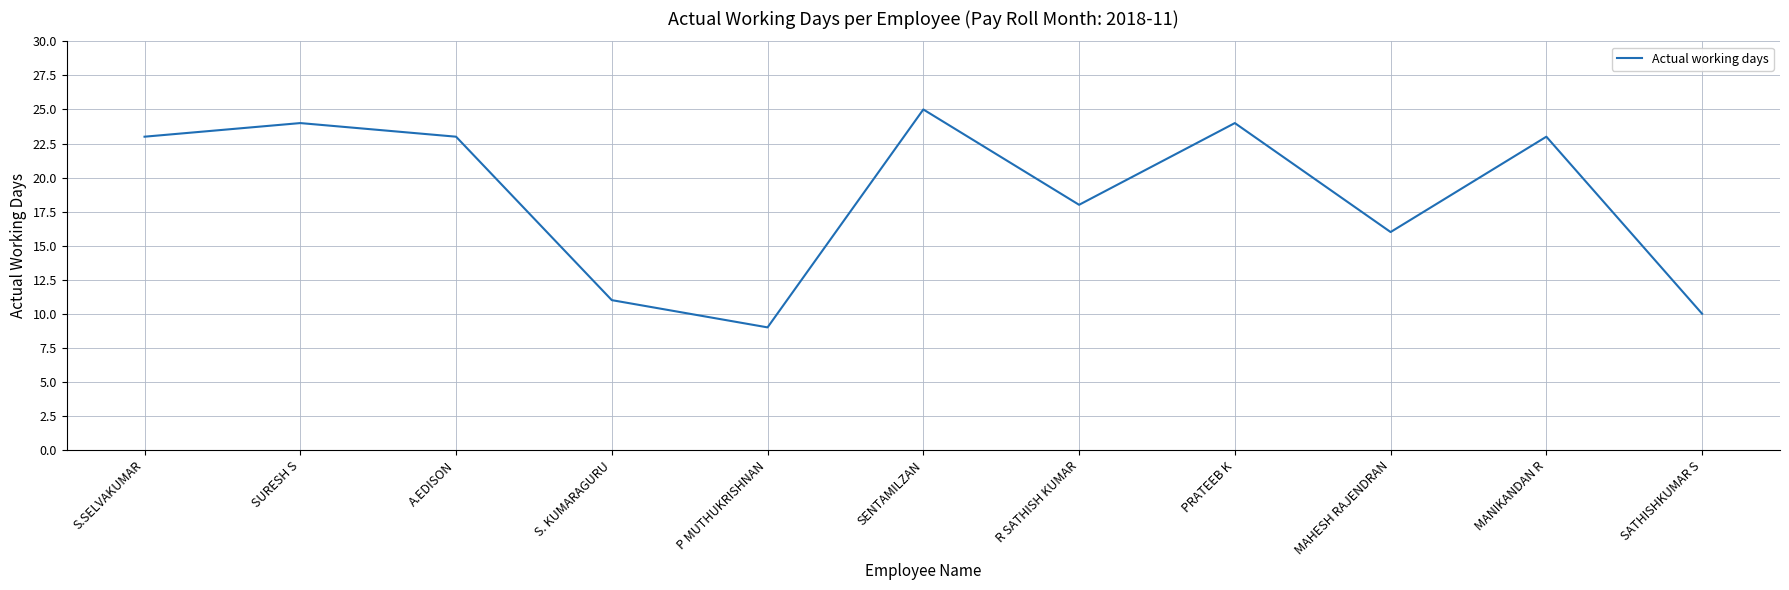

Is it true that the value at PRATEEB K is 43?

False